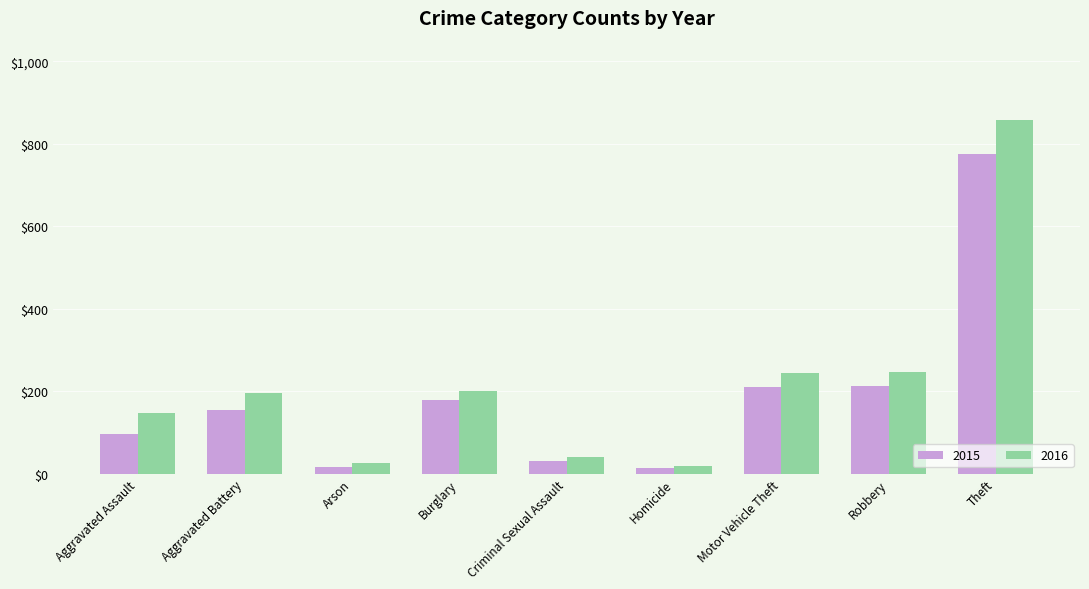

What is the lowest value of the 2016 series?

18